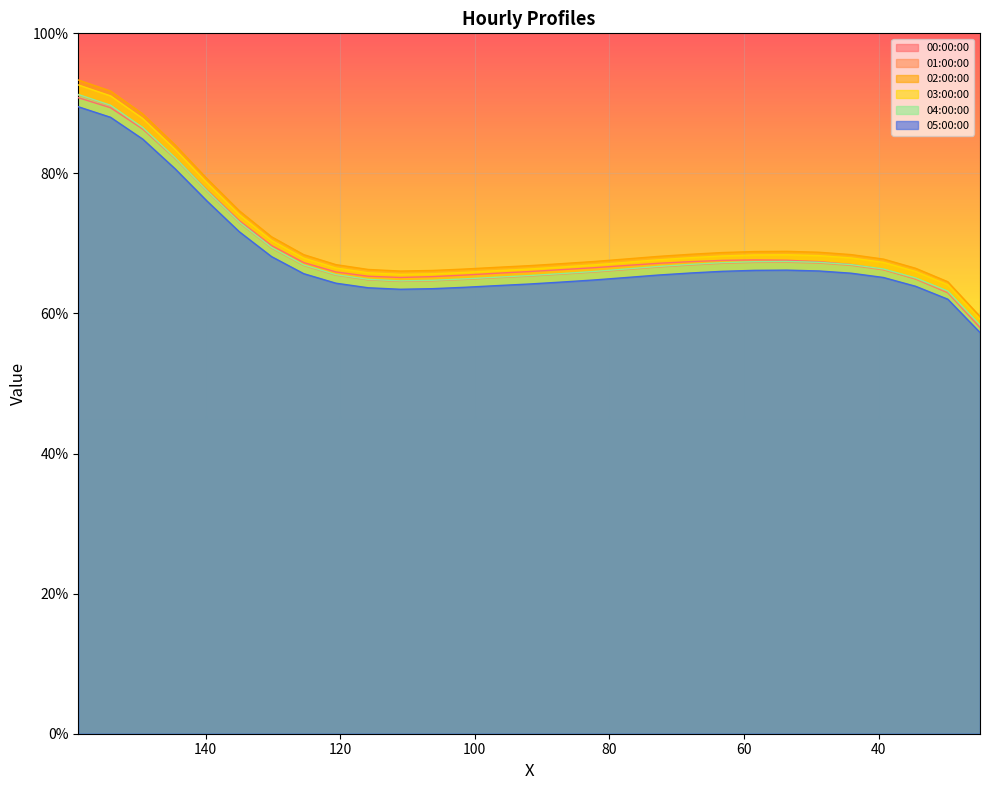

The value of 02:00:00 at 29.732941 is 15.0. True or false?

False